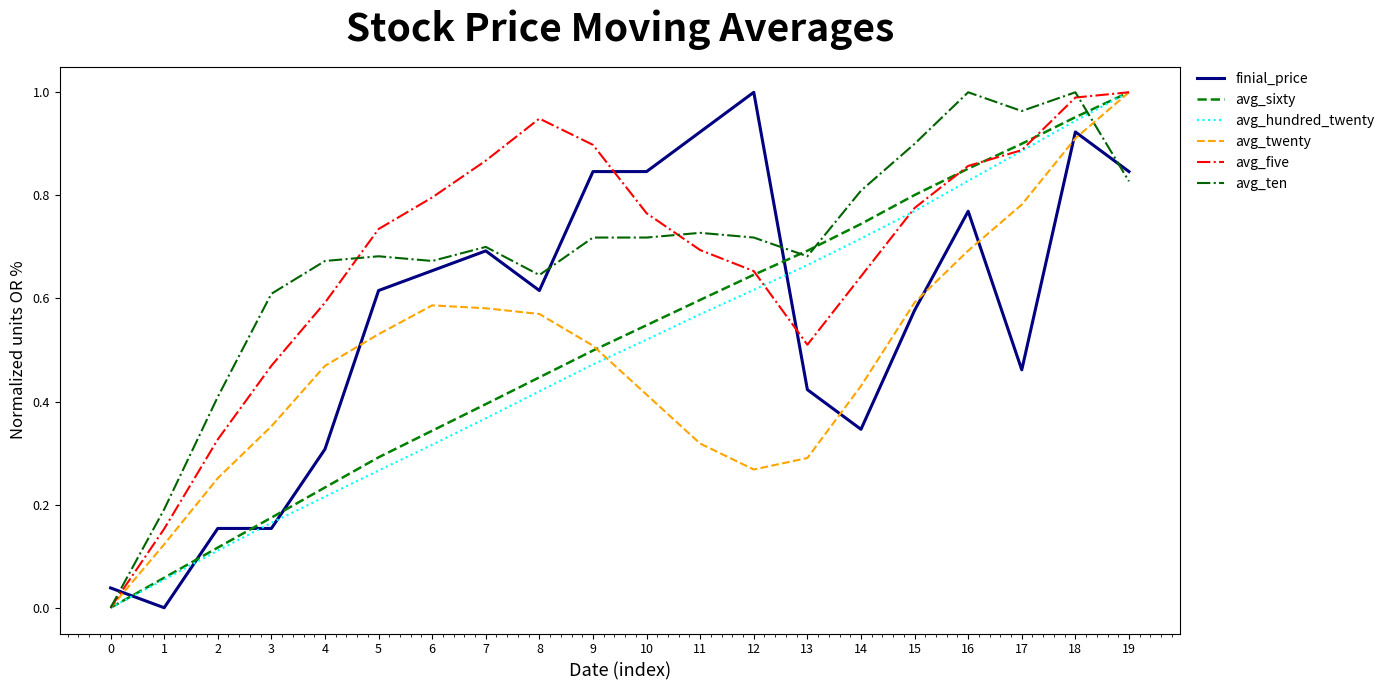

In avg_twenty, how many points are lower than both neighbors (excluding endpoints)?

1